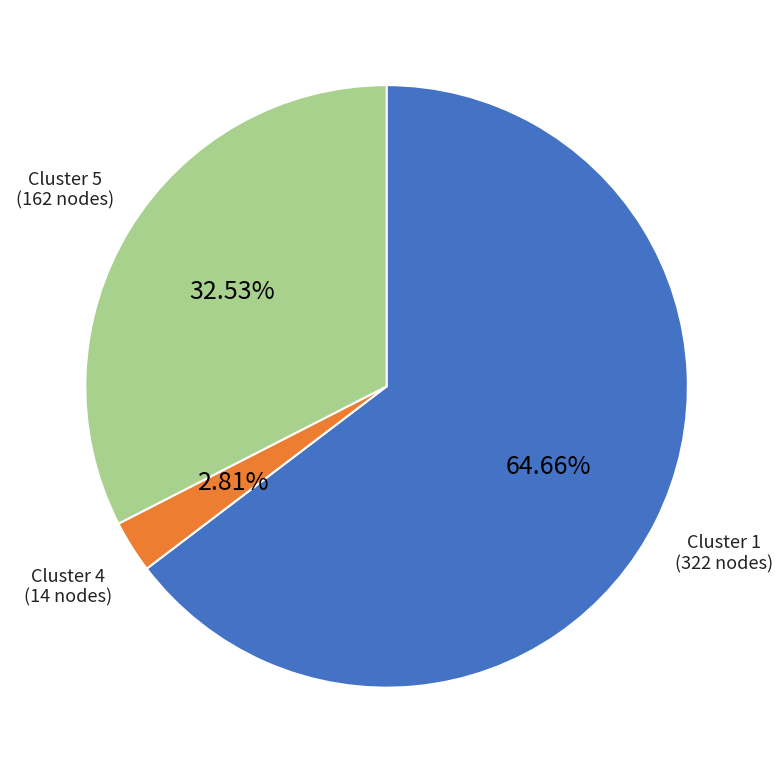

Is there a majority slice in this chart?

Yes